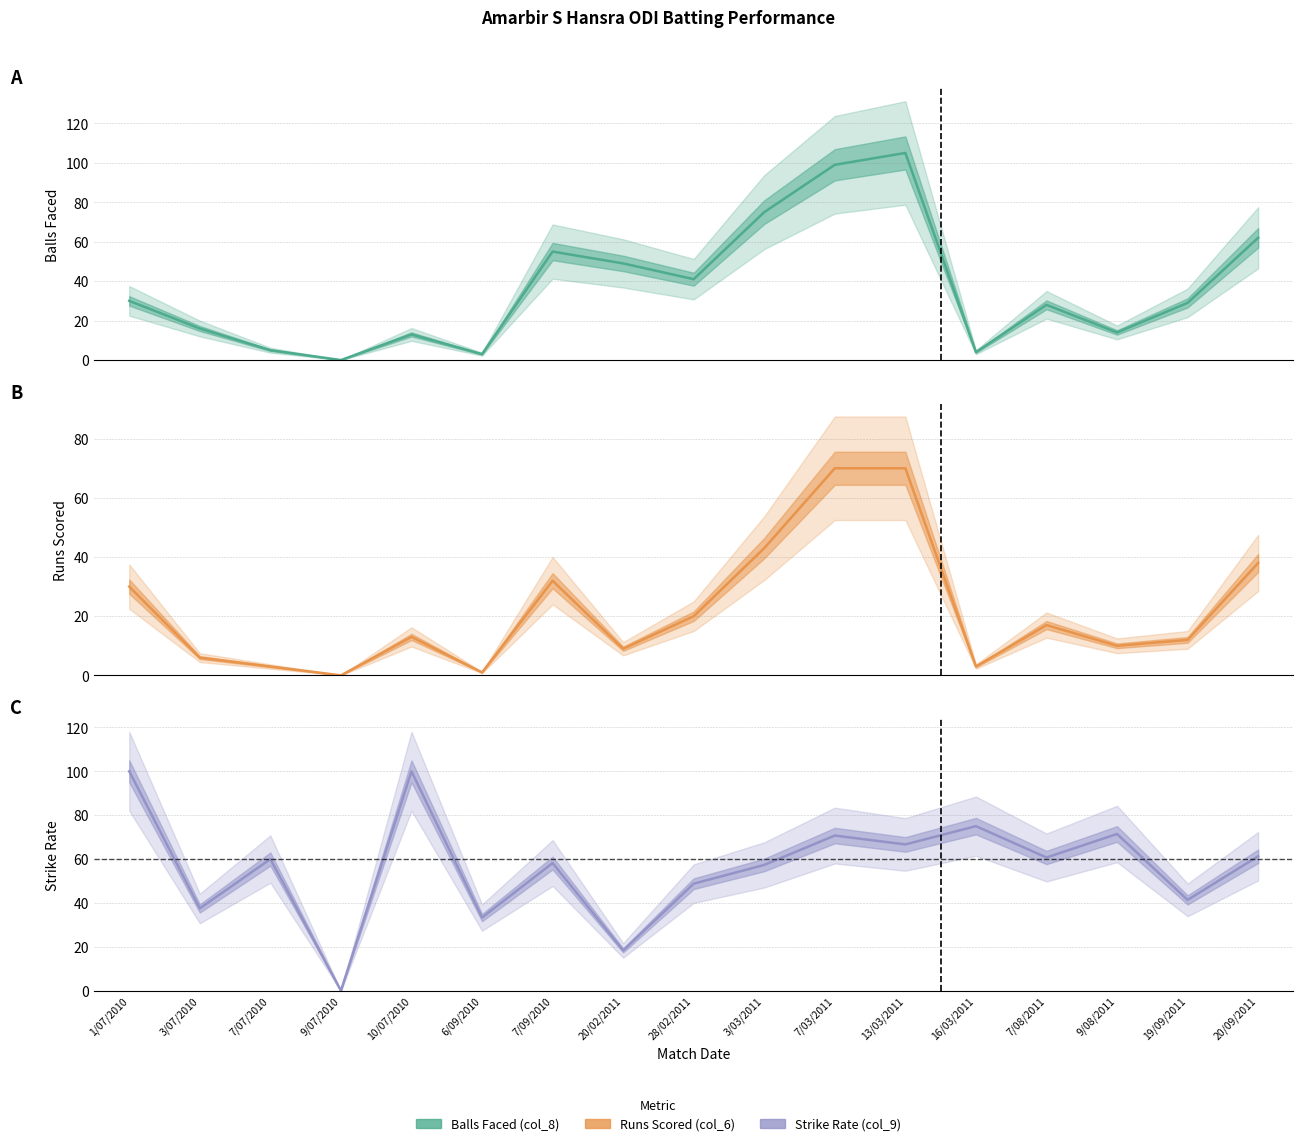

Reading left to right, list all the values displayed in this chart.

Balls Faced (col_8): 30.0	16.0	5.0	0.0	13.0	3.0	55.0	49.0	41.0	75.0	99.0	105.0	4.0	28.0	14.0	29.0	62.0
Runs Scored (col_6): 30.0	6.0	3.0	0.0	13.0	1.0	32.0	9.0	20.0	43.0	70.0	70.0	3.0	17.0	10.0	12.0	38.0
Strike Rate (col_9): 100.0	37.5	60.0	0.0	100.0	33.3	58.2	18.4	48.8	57.3	70.7	66.7	75.0	60.7	71.4	41.4	61.3